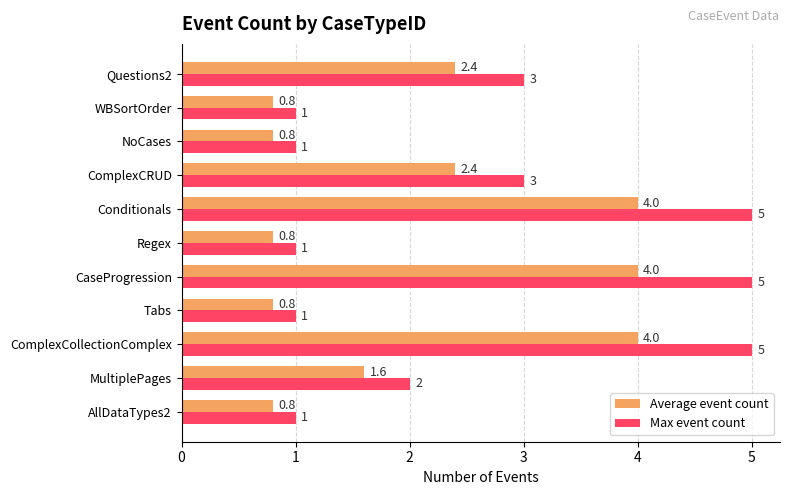

Where is Average event count nearest to the value 2?

MultiplePages